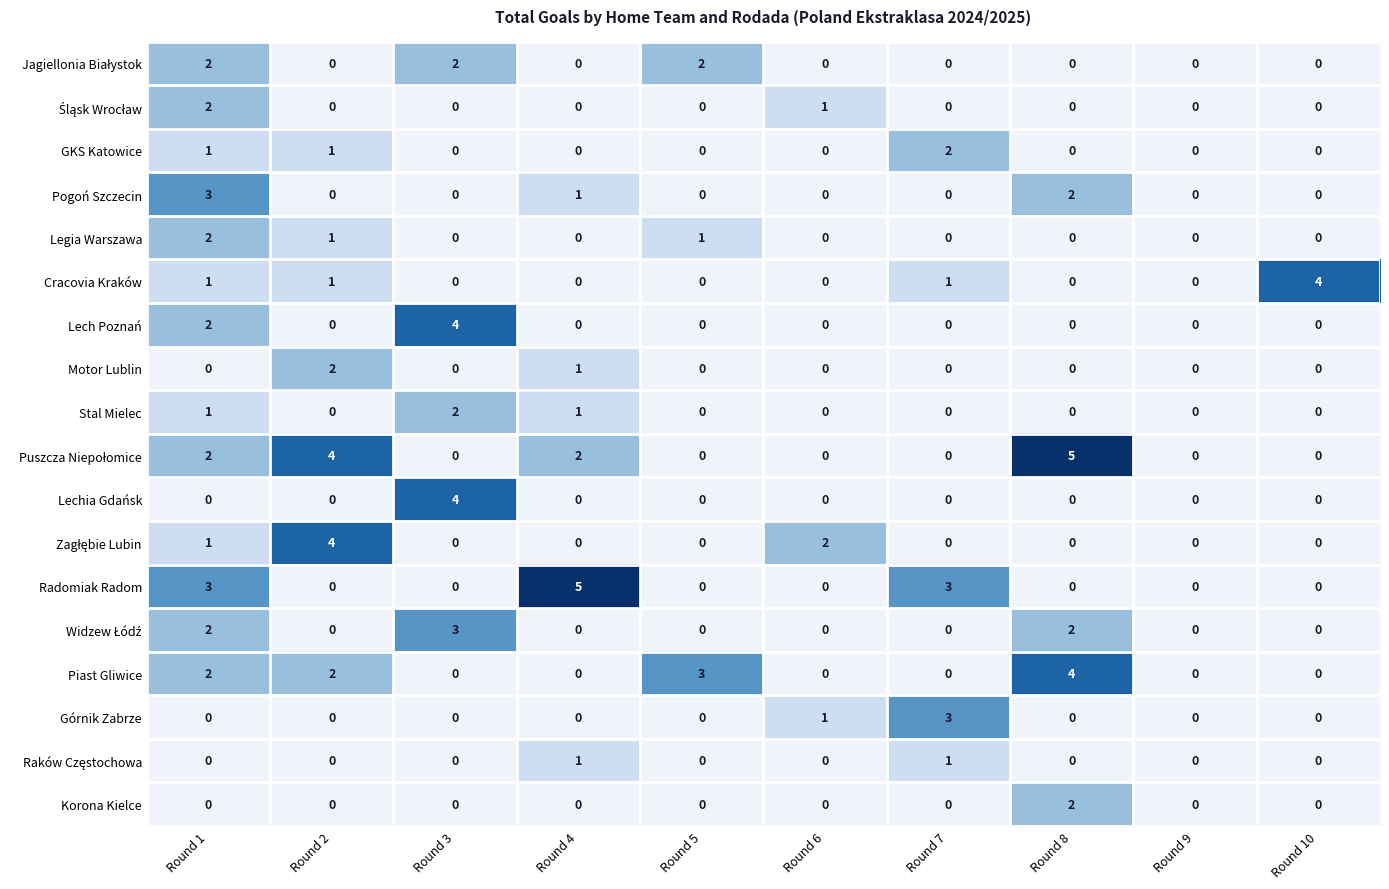

True or false: Stal Mielec has a value of 0 at Round 4.

False